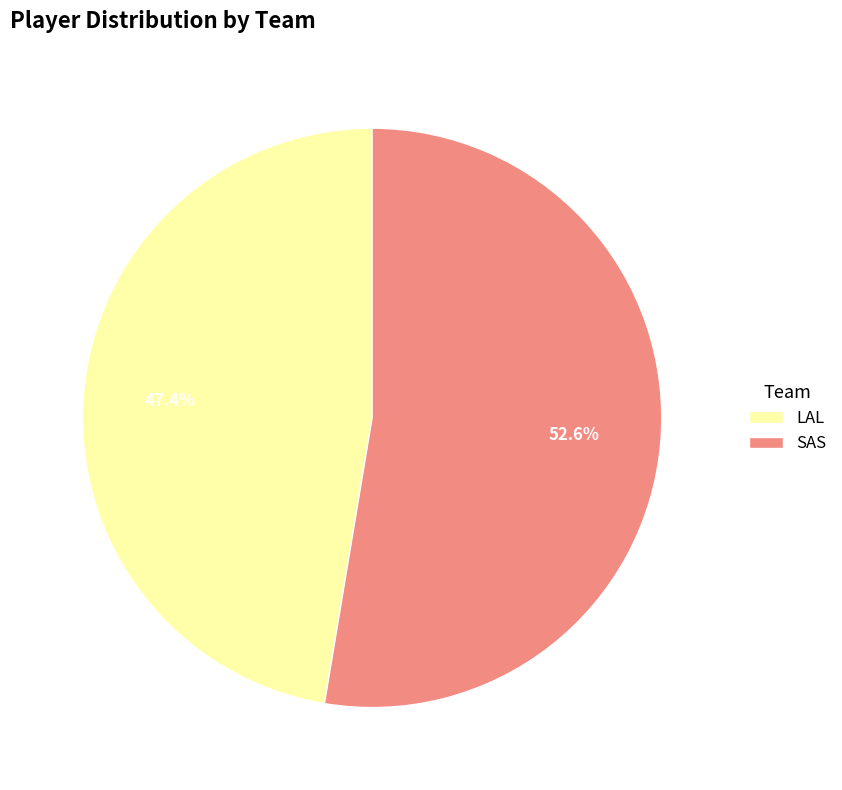

True or false: LAL accounts for 62% of the total.

False